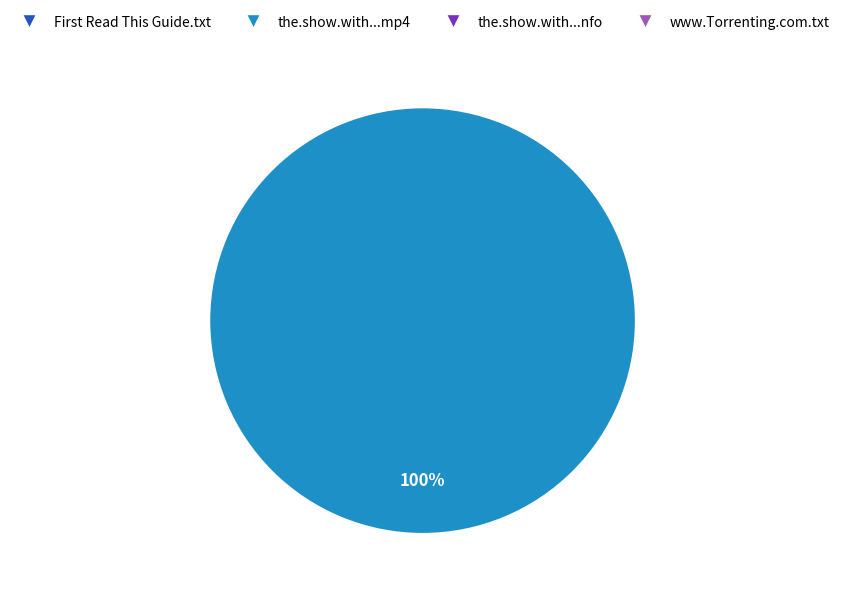

To the nearest percent, what is the average slice percentage?

25%